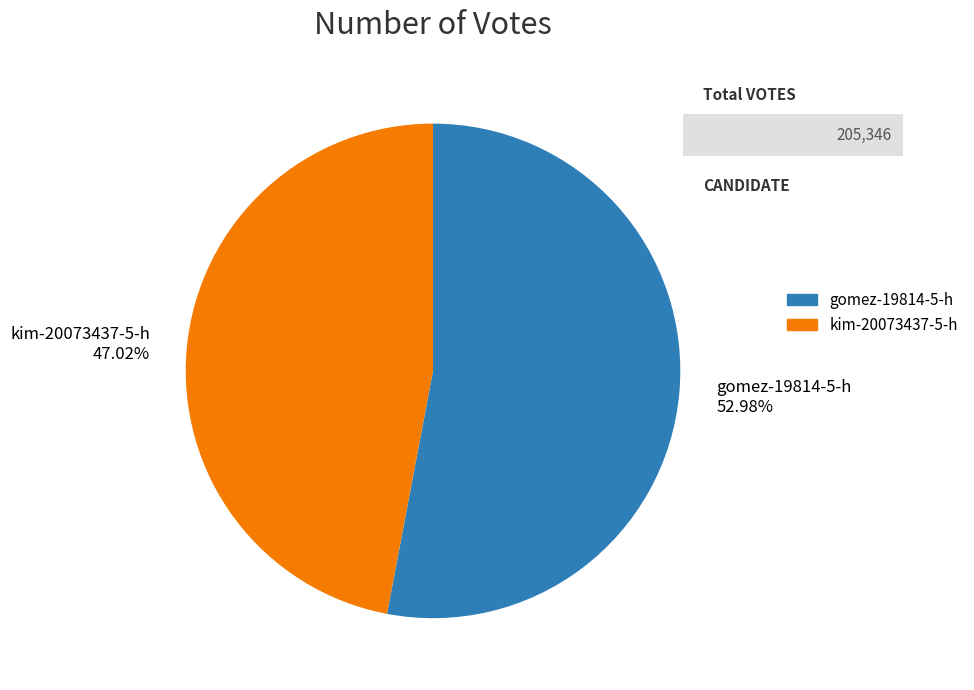

Is it true that gomez-19814-5-h is 53% of the pie?

True